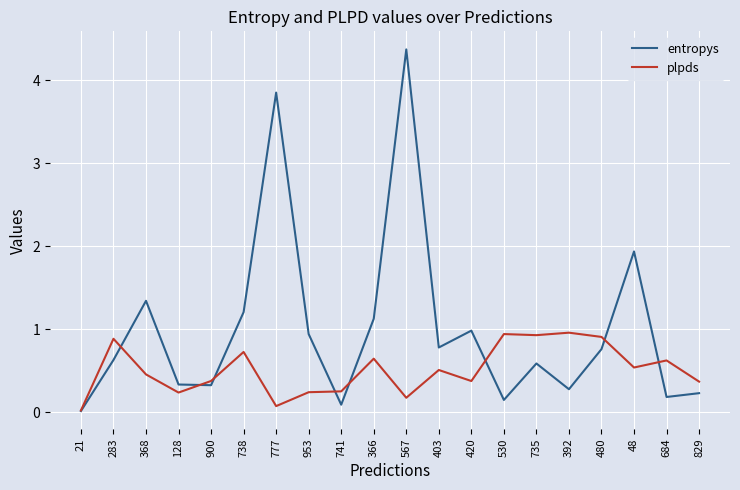

Which series has the widest spread of values?

entropys